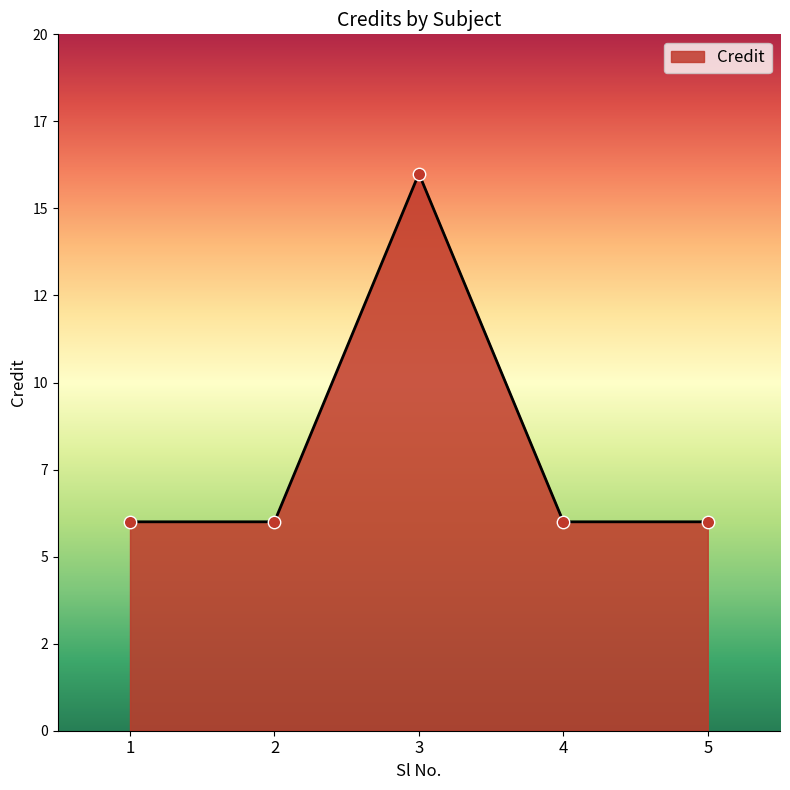

What is the ratio of the value at 1 to the value at 5?

1.0